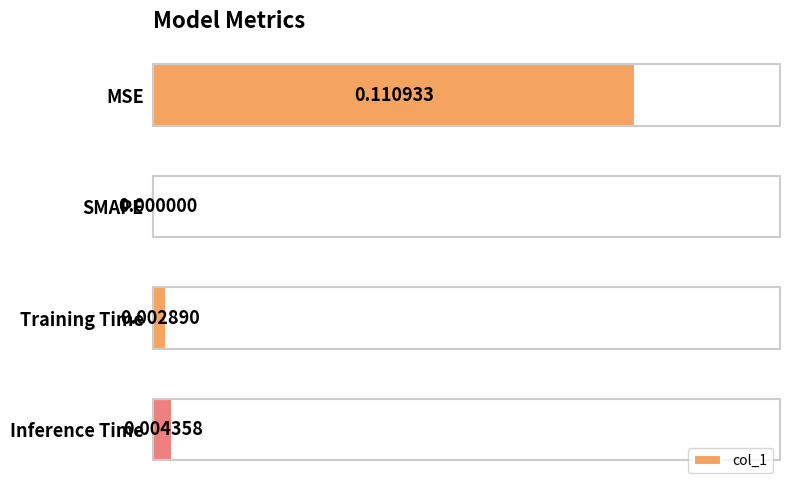

Which category has the highest value across all series?

MSE